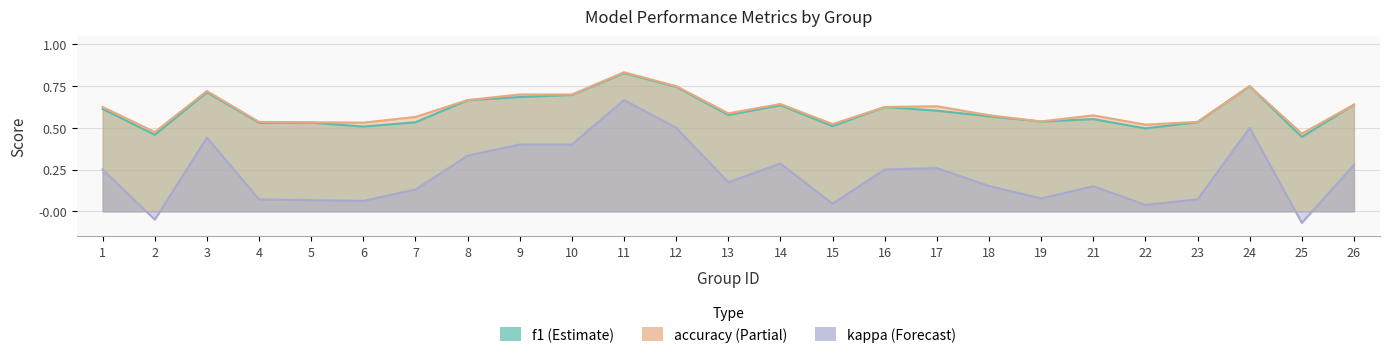

Reading right to left, list all the values displayed in this chart.

f1: 26=0.6	25=0.4	24=0.8	23=0.5	22=0.5	21=0.6	19=0.5	18=0.6	17=0.6	16=0.6	15=0.5	14=0.6	13=0.6	12=0.7	11=0.8	10=0.7	9=0.7	8=0.7	7=0.5	6=0.5	5=0.5	4=0.5	3=0.7	2=0.5	1=0.6
accuracy: 26=0.6	25=0.5	24=0.8	23=0.5	22=0.5	21=0.6	19=0.5	18=0.6	17=0.6	16=0.6	15=0.5	14=0.6	13=0.6	12=0.8	11=0.8	10=0.7	9=0.7	8=0.7	7=0.6	6=0.5	5=0.5	4=0.5	3=0.7	2=0.5	1=0.6
kappa: 26=0.3	25=-0.1	24=0.5	23=0.1	22=0.0	21=0.2	19=0.1	18=0.2	17=0.3	16=0.2	15=0.0	14=0.3	13=0.2	12=0.5	11=0.7	10=0.4	9=0.4	8=0.3	7=0.1	6=0.1	5=0.1	4=0.1	3=0.4	2=-0.1	1=0.2